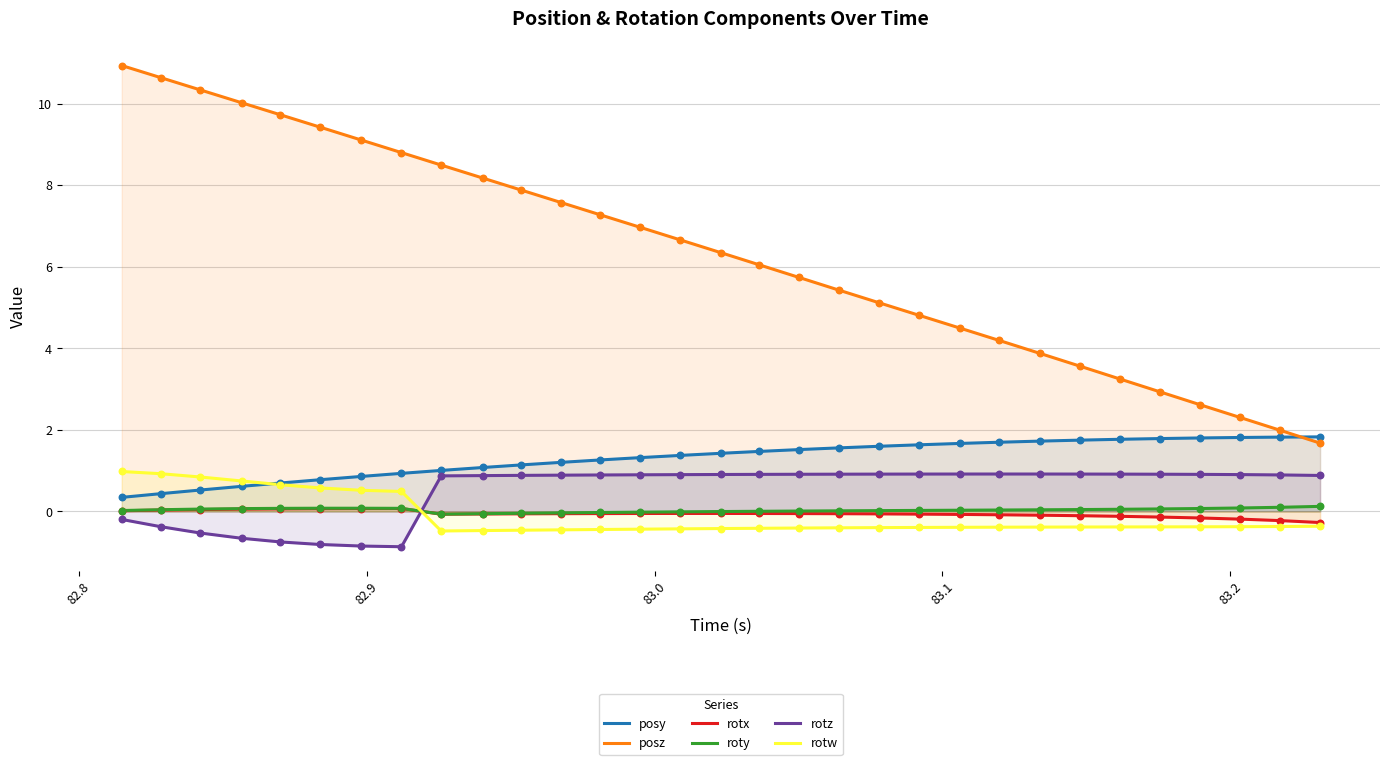

Which series reaches the maximum Y coordinate?

posz